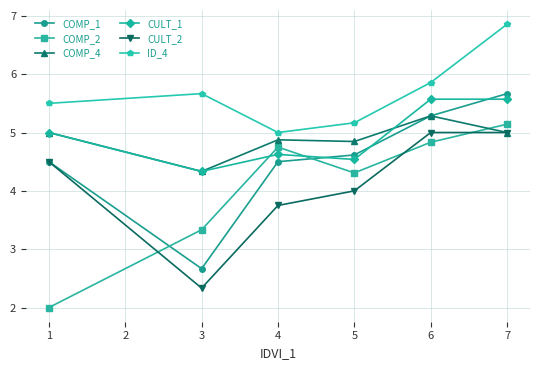

Read the COMP_2 value at 3.

3.3